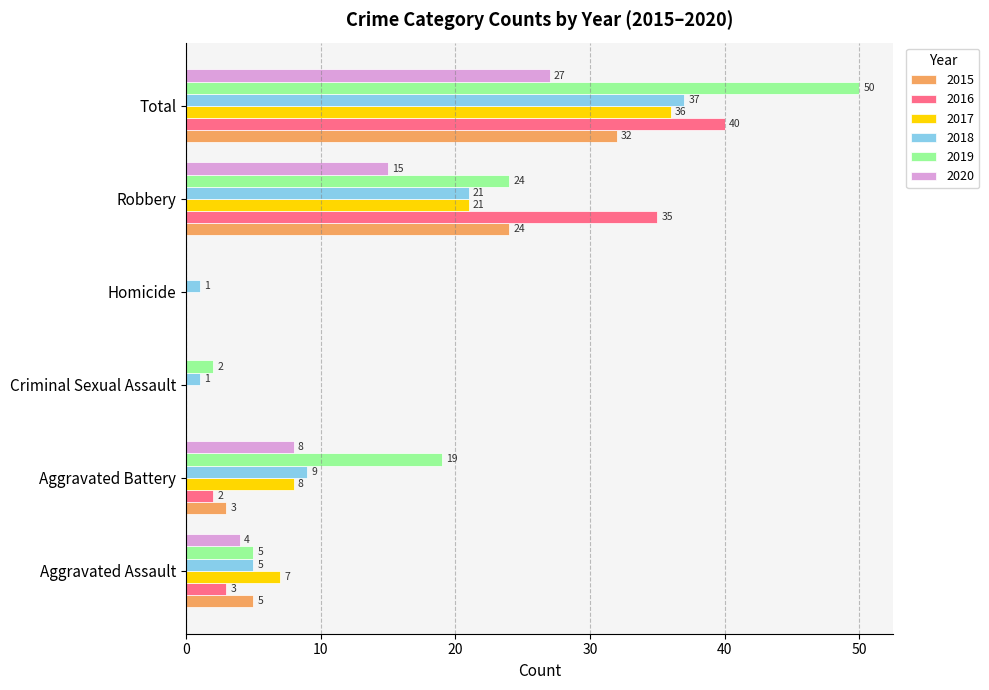

At which label is 2019 closest to 25?

Robbery